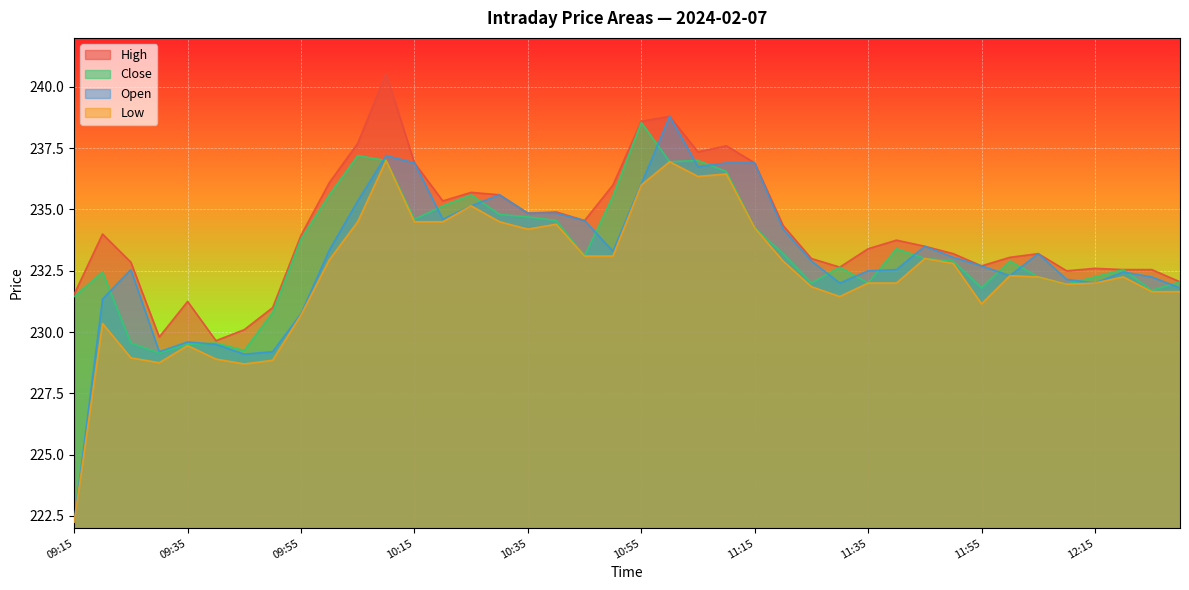

Where is Close nearest to the value 233?

11:45